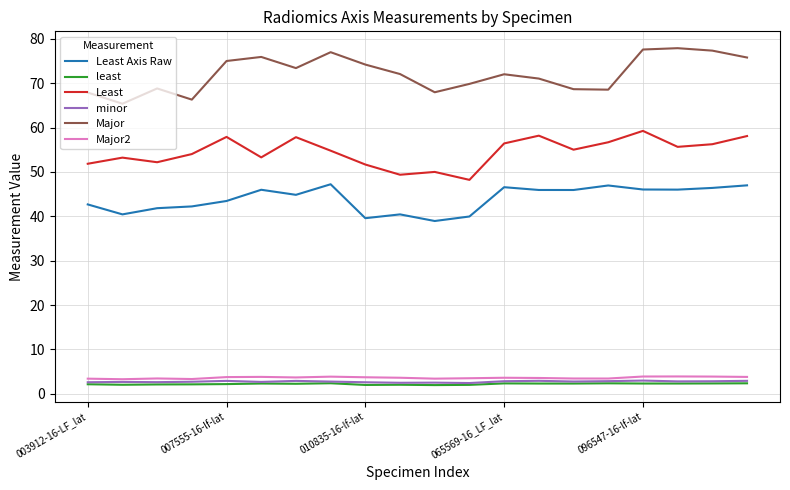

What is the highest value of the minor series?

3.0